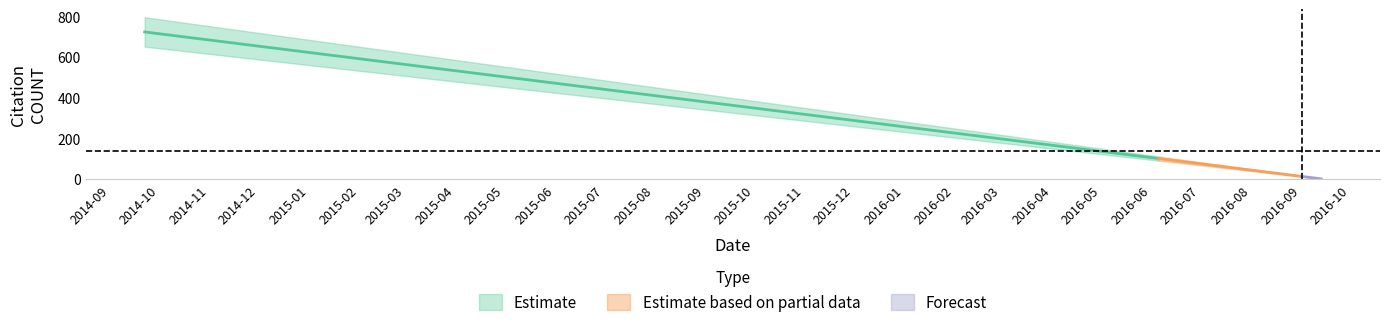

What is the sum of all values?

2429